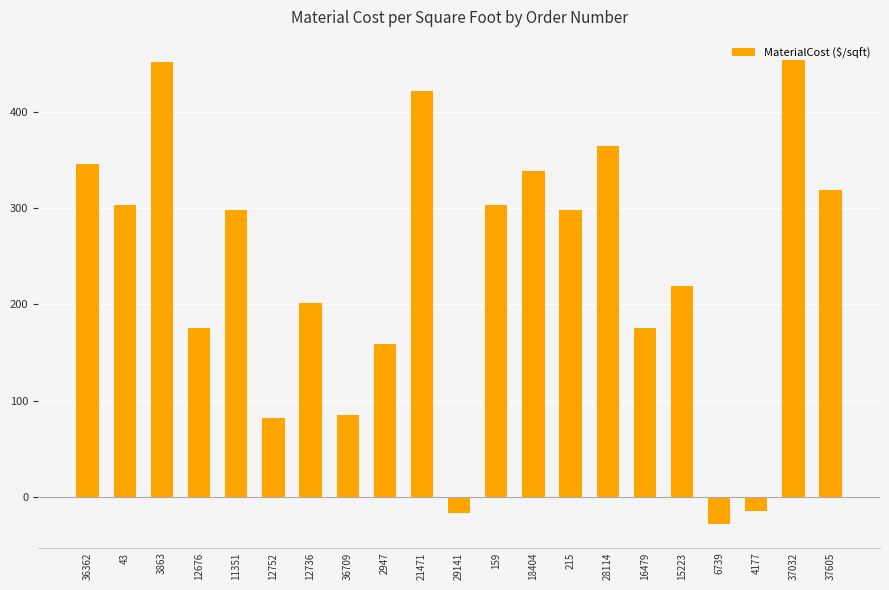

At which category does the chart reach its minimum across all series?

6739